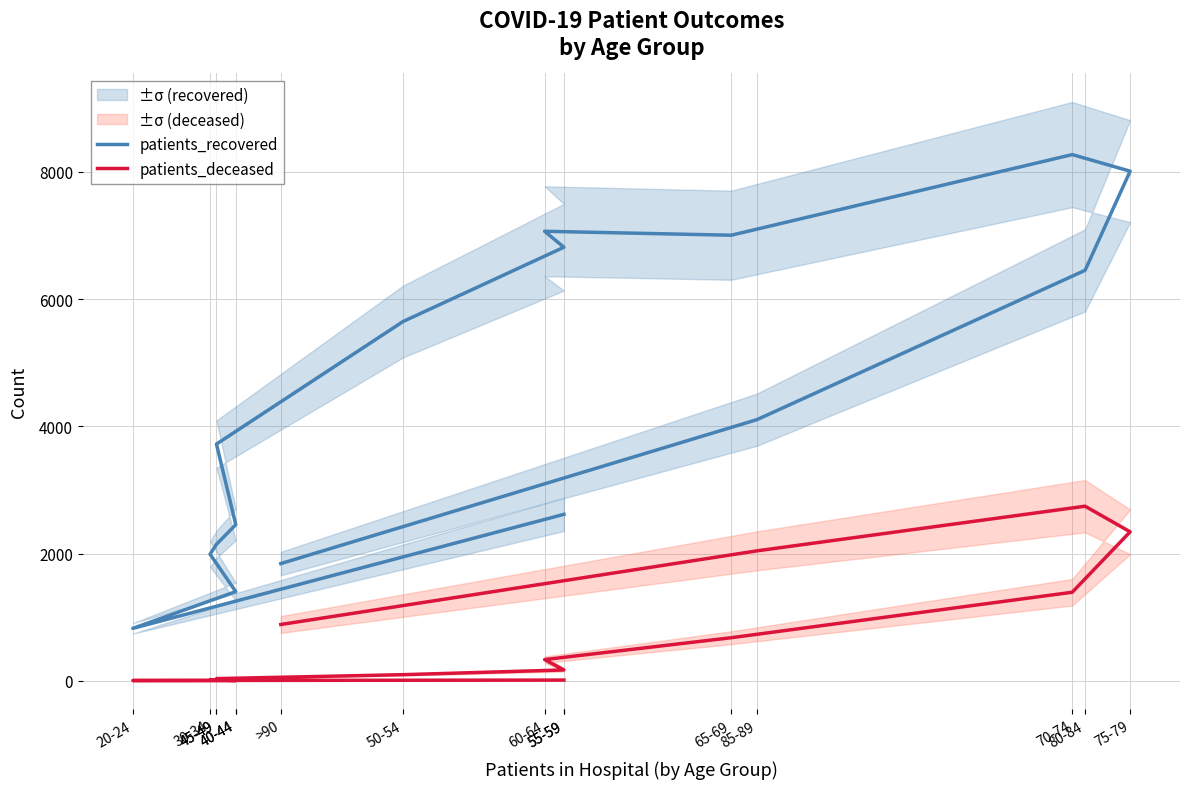

The patients_deceased series shows 405 at 70-74. True or false?

False